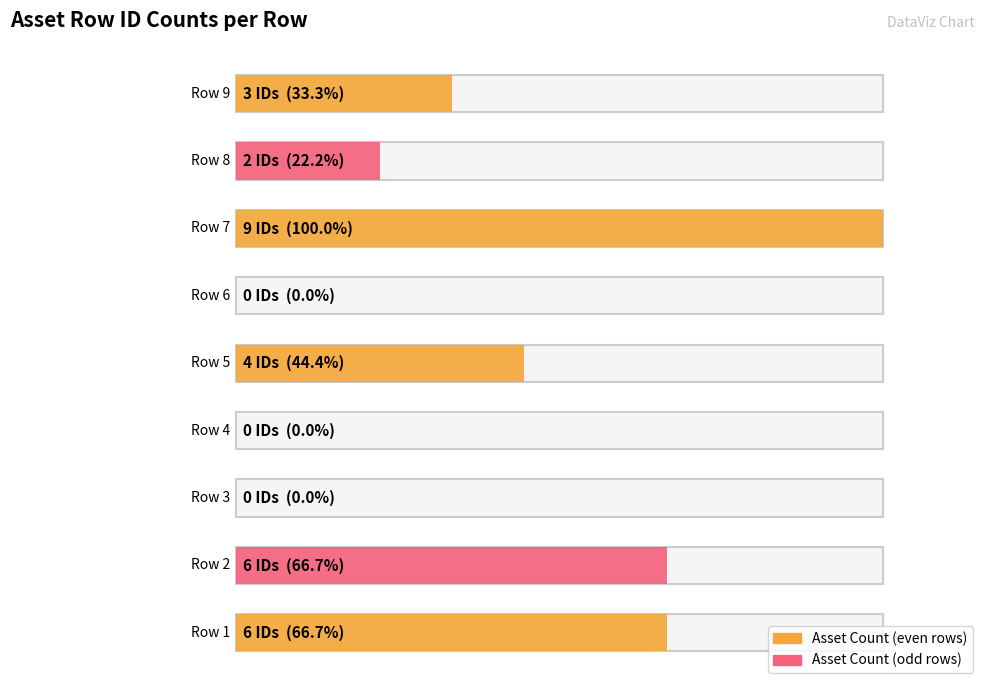

Count the values in the range 0 to 6.

8